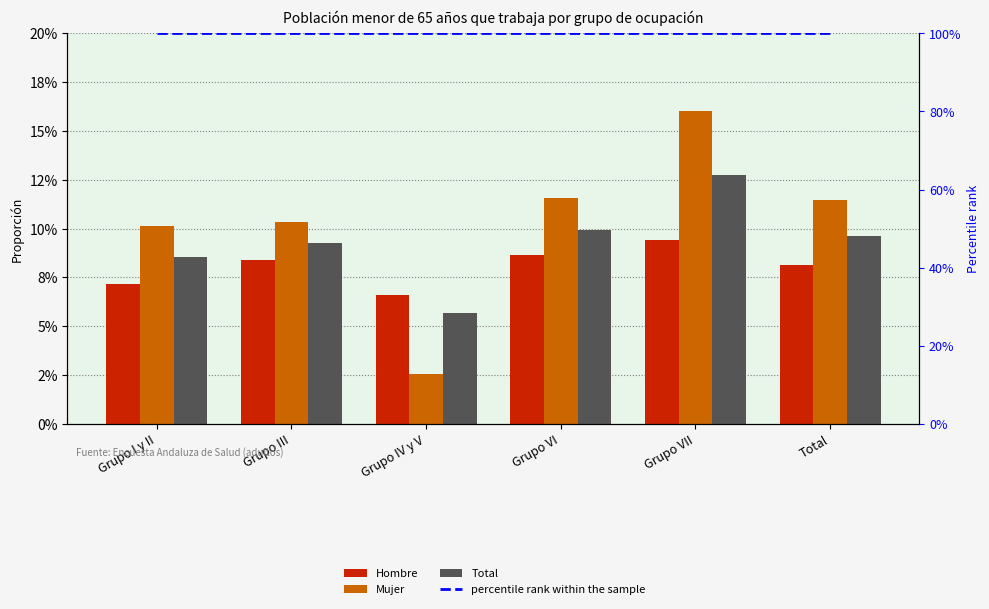

At which label does Total reach its minimum?

Grupo IV y V